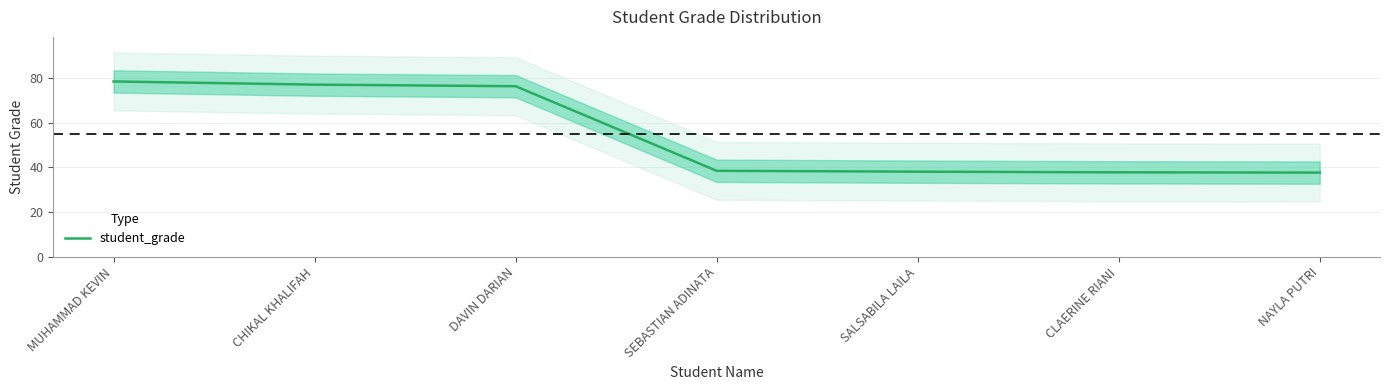

What is the greatest value displayed?

78.6